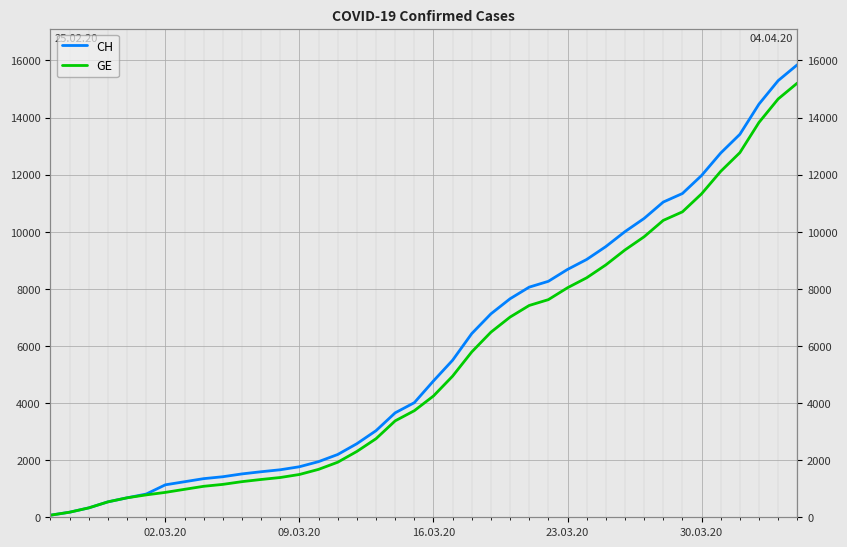

What is the average value of the GE series?

5422